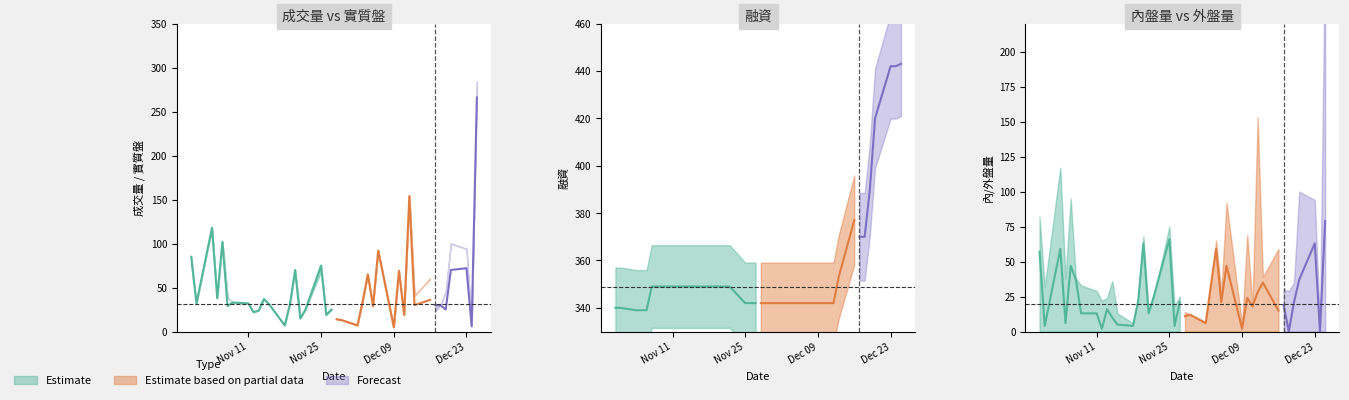

Which has a higher value, 2019-11-18 or 2019-11-08?

2019-11-08